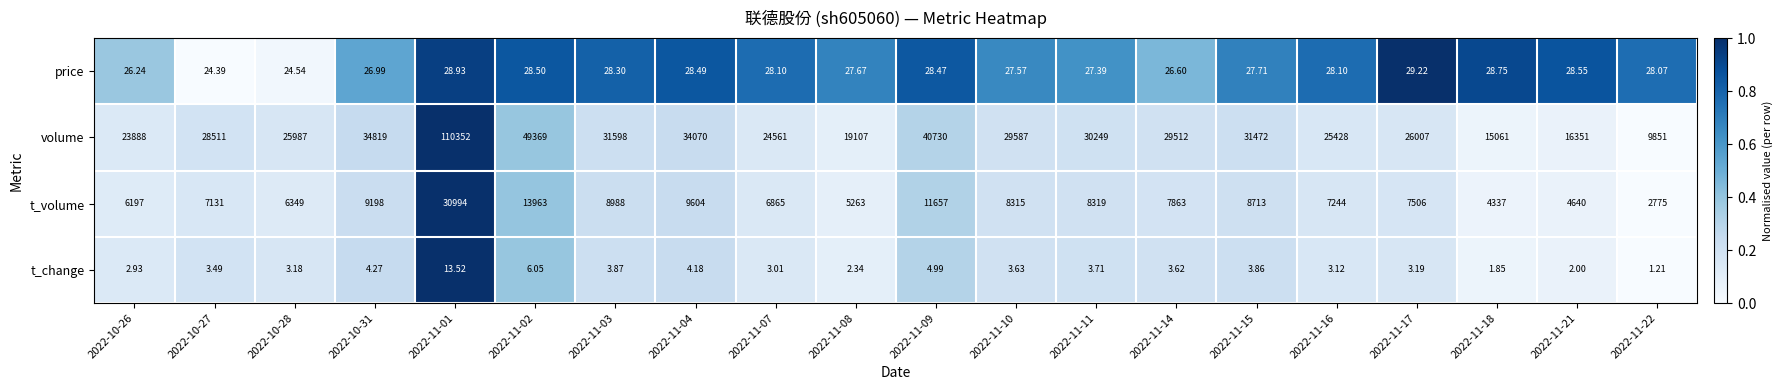

Count the number of categories in the chart.

20